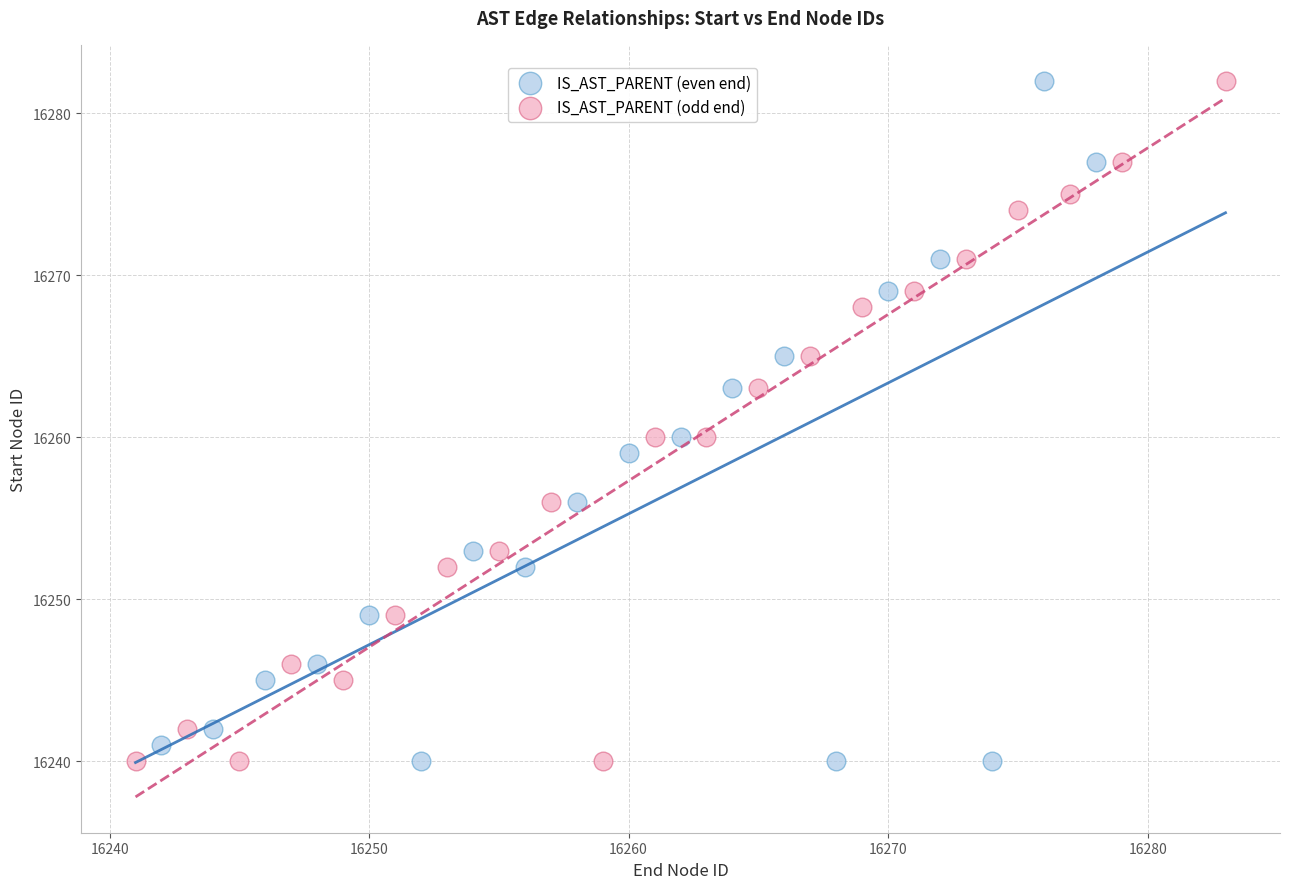

What are all the series names shown in the legend?

IS_AST_PARENT (even end), IS_AST_PARENT (odd end)